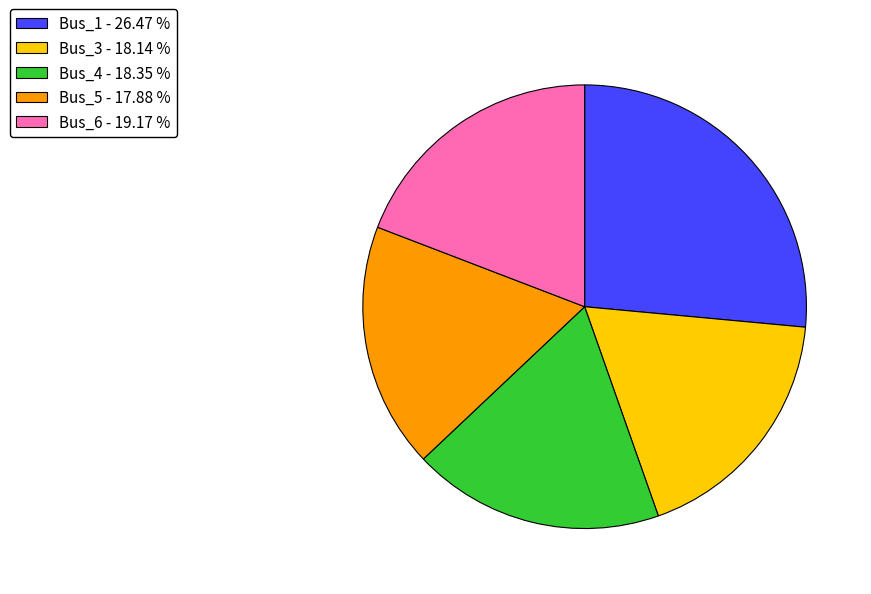

What is the largest slice in the pie chart?

Bus_1 - 26.47 %